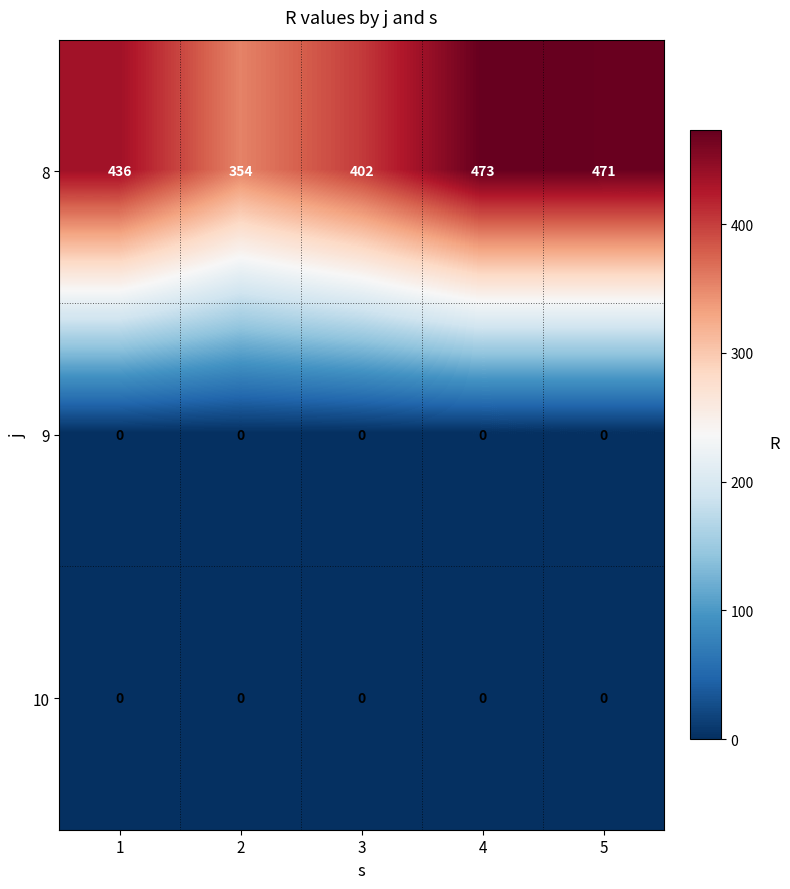

Between 2 and 3, which series saw the biggest shift?

8